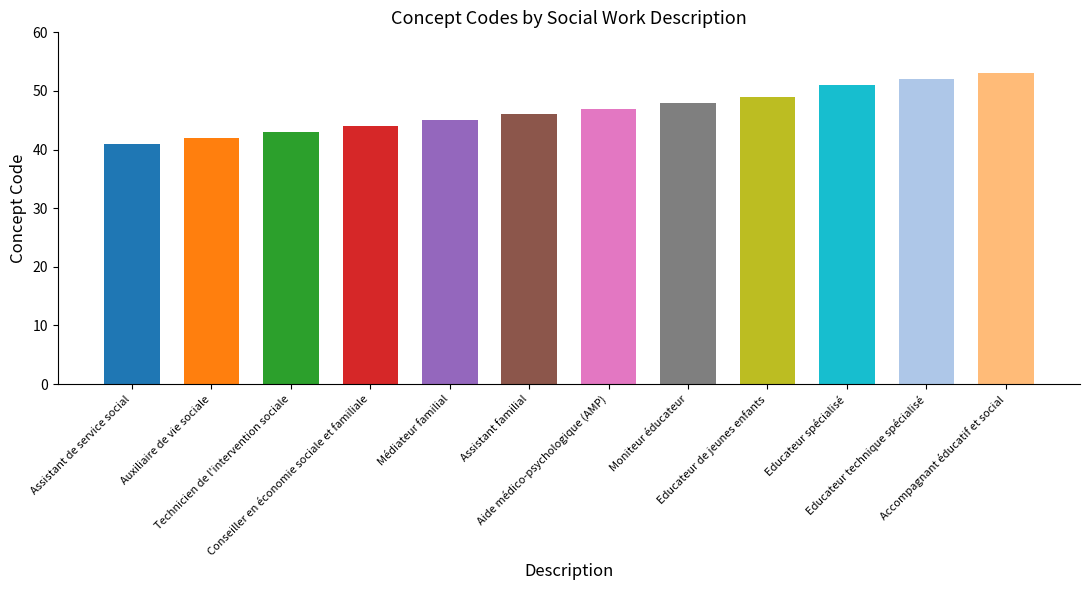

Does the chart contain any negative values?

No